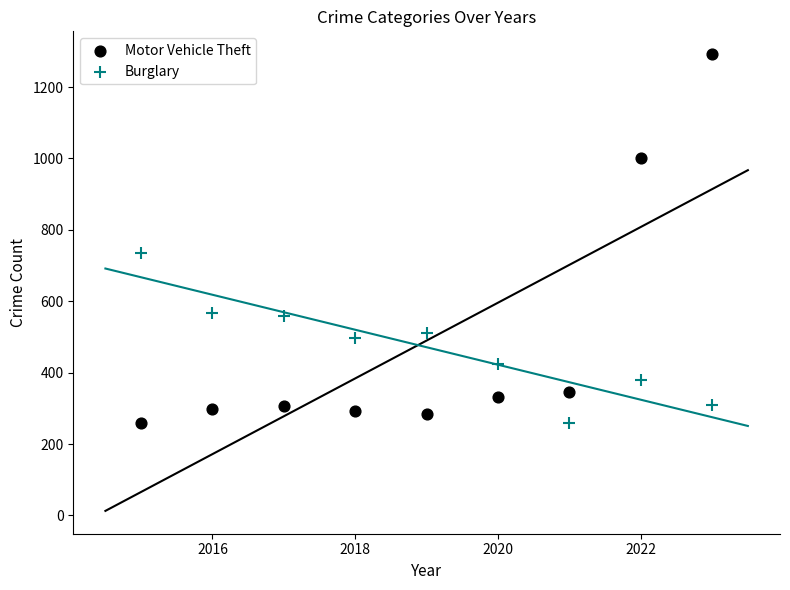

What are all the series names shown in the legend?

Motor Vehicle Theft, Burglary